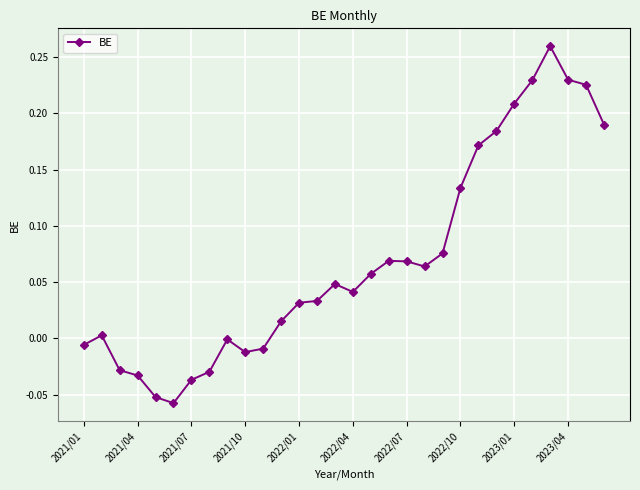

Does the chart have visible grid lines?

Yes